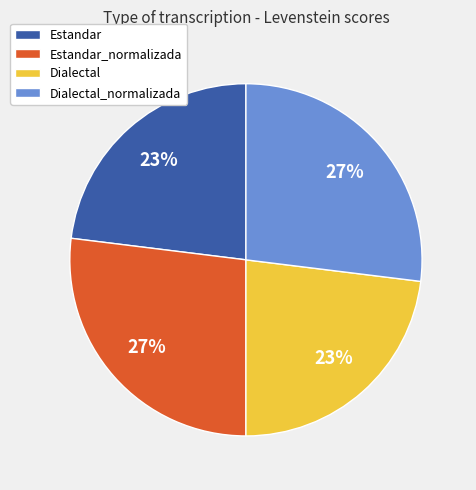

To the nearest percent, what is the combined percentage of Estandar and Estandar_normalizada?

50%